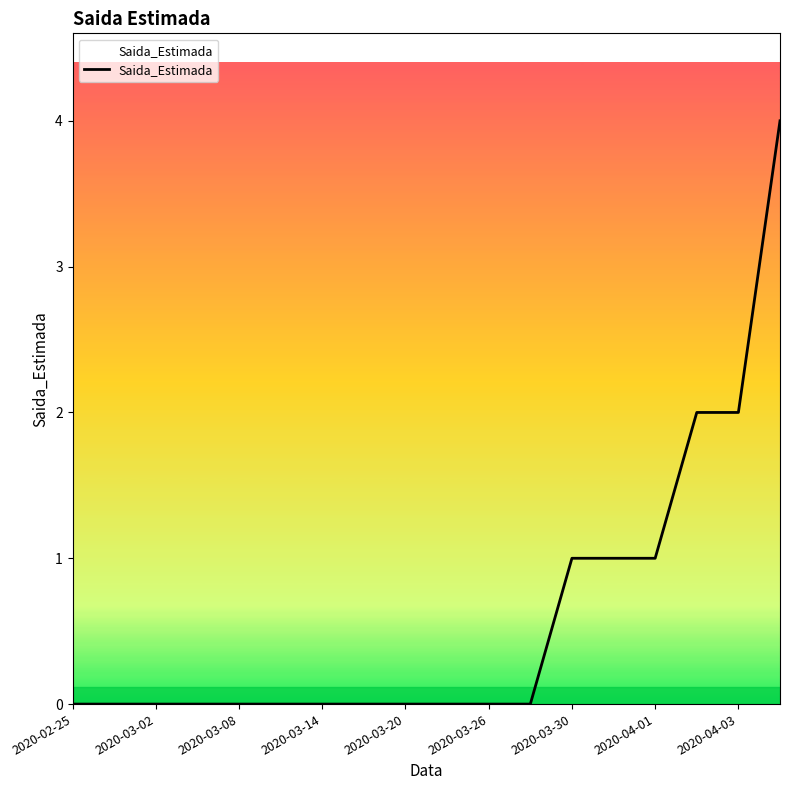

What is the greatest value displayed?

4